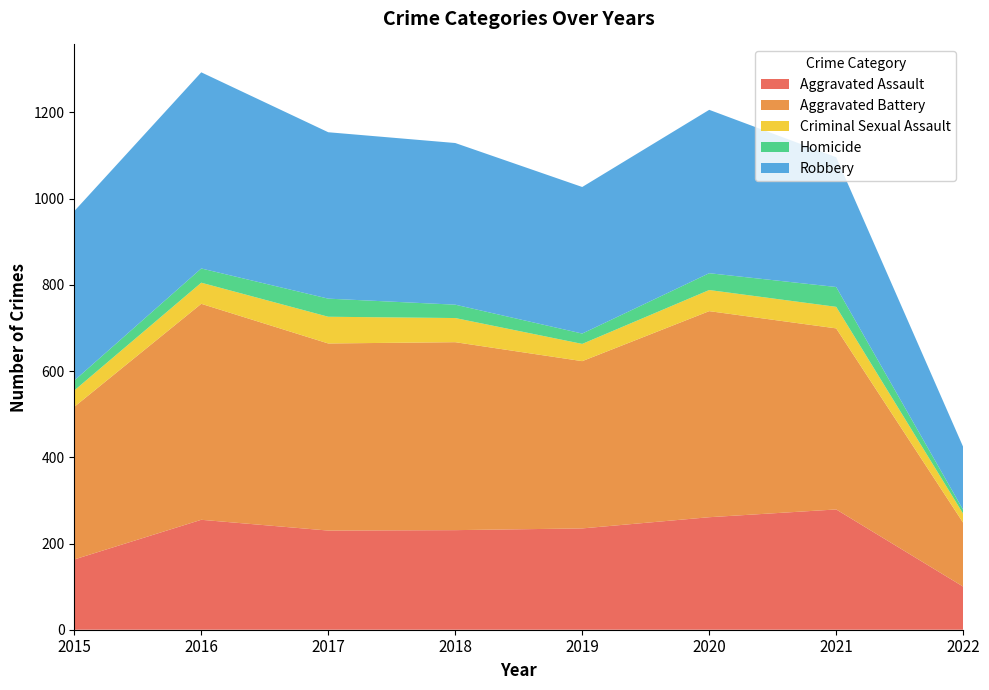

Reading left to right, transcribe all the data shown in this chart.

Aggravated Assault: 2015=163	2016=255	2017=230	2018=231	2019=235	2020=261	2021=279	2022=100
Aggravated Battery: 2015=354	2016=501	2017=434	2018=436	2019=388	2020=478	2021=420	2022=148
Criminal Sexual Assault: 2015=38	2016=49	2017=62	2018=56	2019=40	2020=49	2021=50	2022=21
Homicide: 2015=23	2016=33	2017=42	2018=31	2019=24	2020=39	2021=46	2022=9
Robbery: 2015=393	2016=455	2017=386	2018=375	2019=340	2020=379	2021=301	2022=146